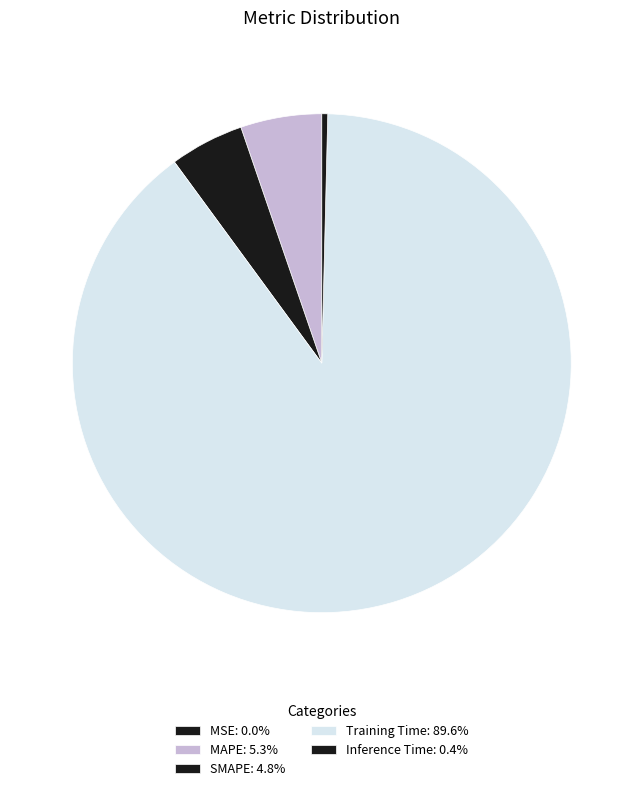

Count the number of slices in the pie.

5